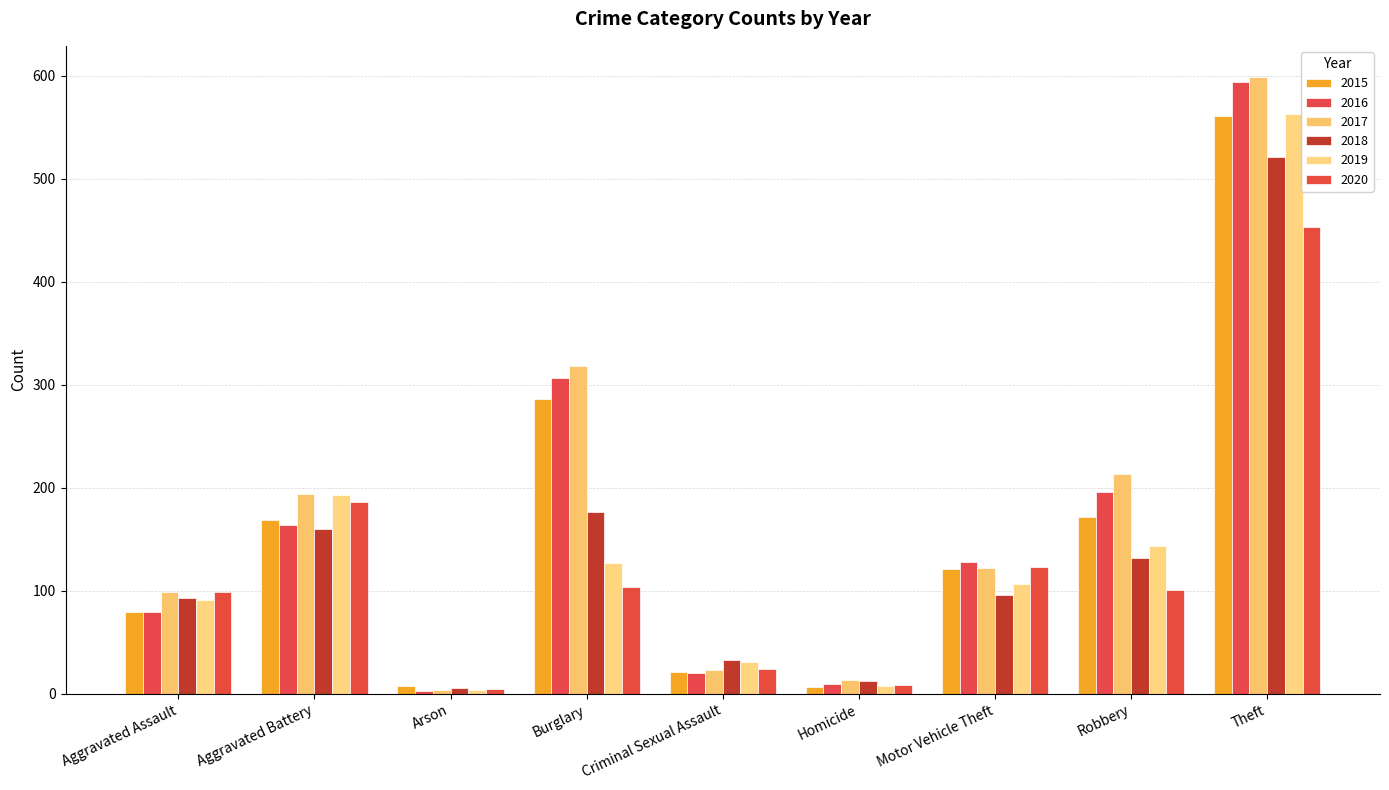

Rank the categories by 2016 value from lowest to highest.

Arson, Homicide, Criminal Sexual Assault, Aggravated Assault, Motor Vehicle Theft, Aggravated Battery, Robbery, Burglary, Theft